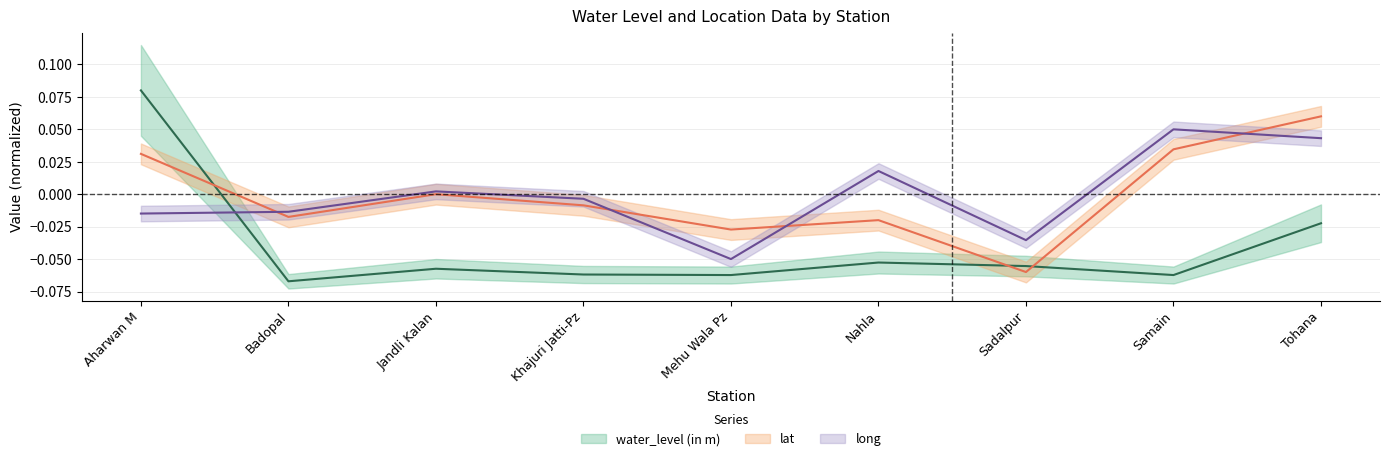

How many categories are shown in the chart?

9